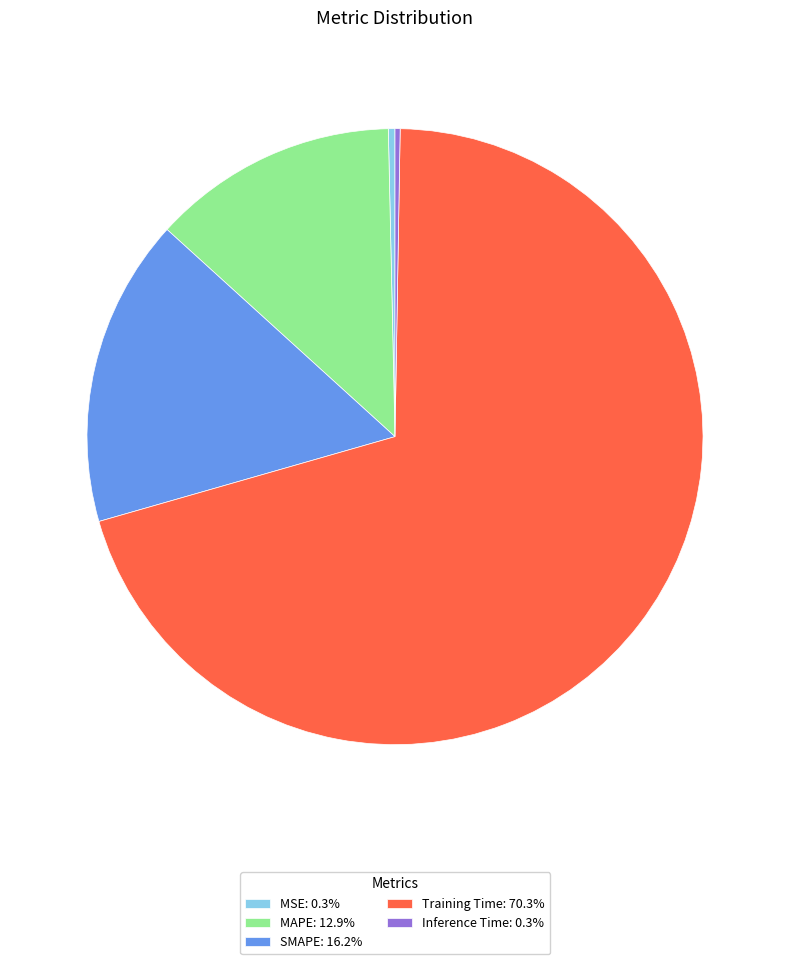

Is the sum of Training Time: 70.3% and MSE: 0.3% greater than half?

Yes